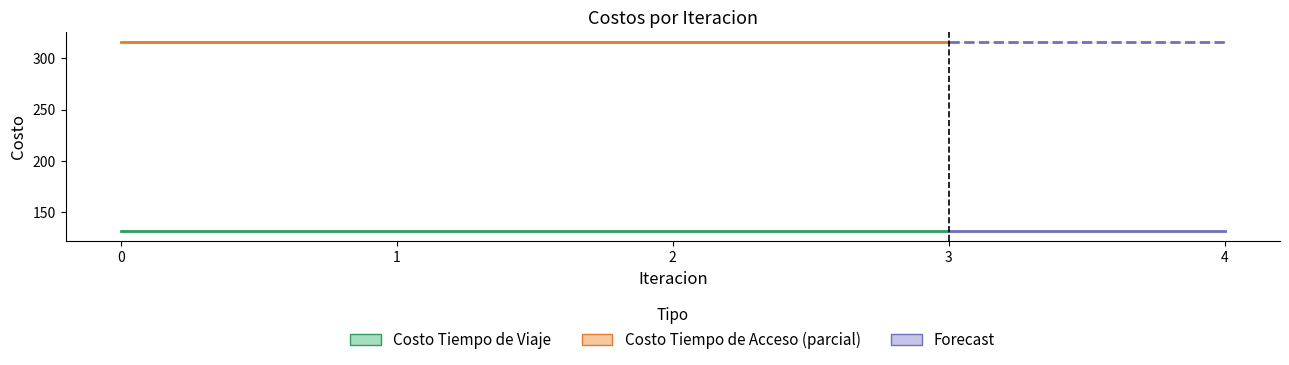

Reading left to right, extract all data points from this chart.

Costo Tiempo de Viaje: 132.4	132.4	132.4	132.4	132.4
Costo Tiempo de Viaje (group2): 131.5	131.5	131.5	131.5	131.5
Costo Tiempo de Acceso: 316.2	316.2	316.2	316.2	316.2
Costo Tiempo de Acceso (group2): 316.1	316.1	316.1	316.1	316.1